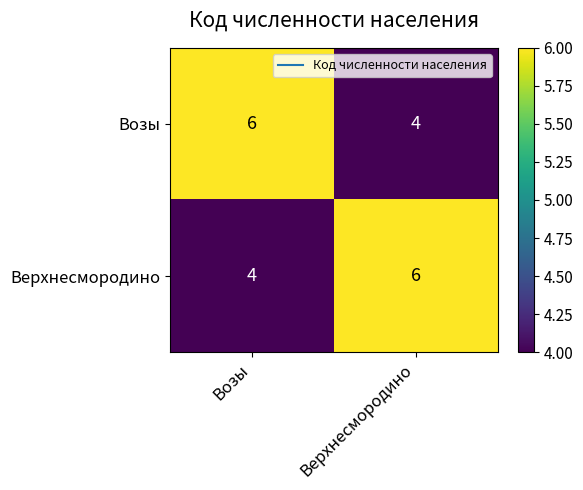

List the labels in order of Возы value, largest first.

Возы, Верхнесмородино